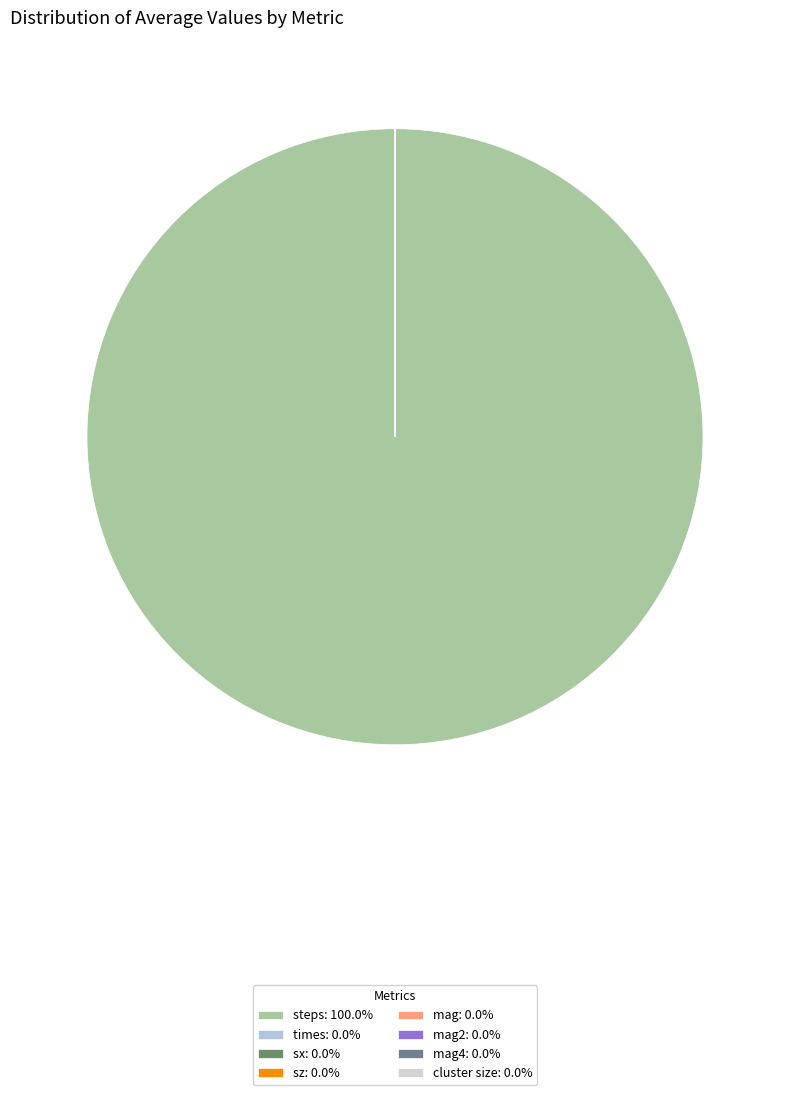

Which category has the smallest portion of the pie?

mag4